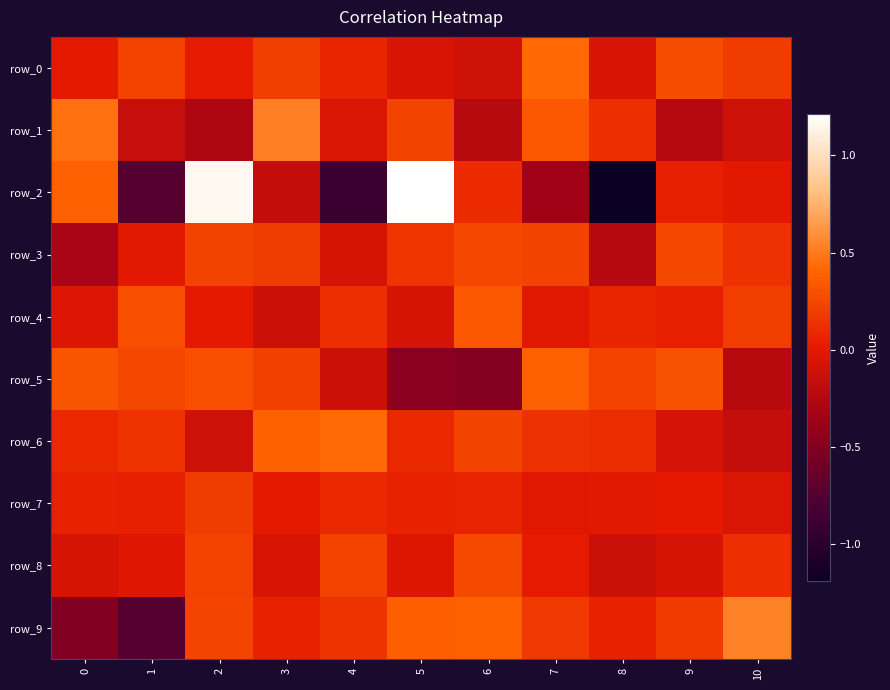

How many positive values does the row_5 series have?

7